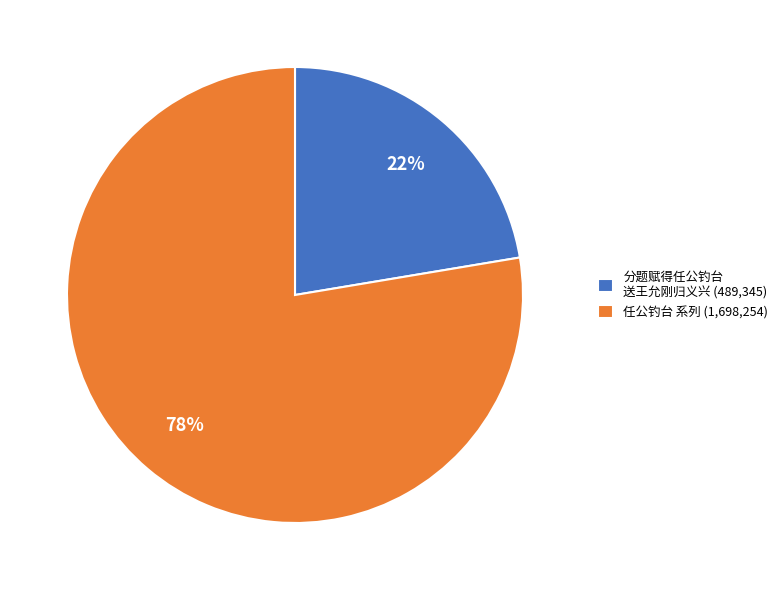

Which category has the biggest portion of the pie?

任公钓台 系列 (1,698,254)